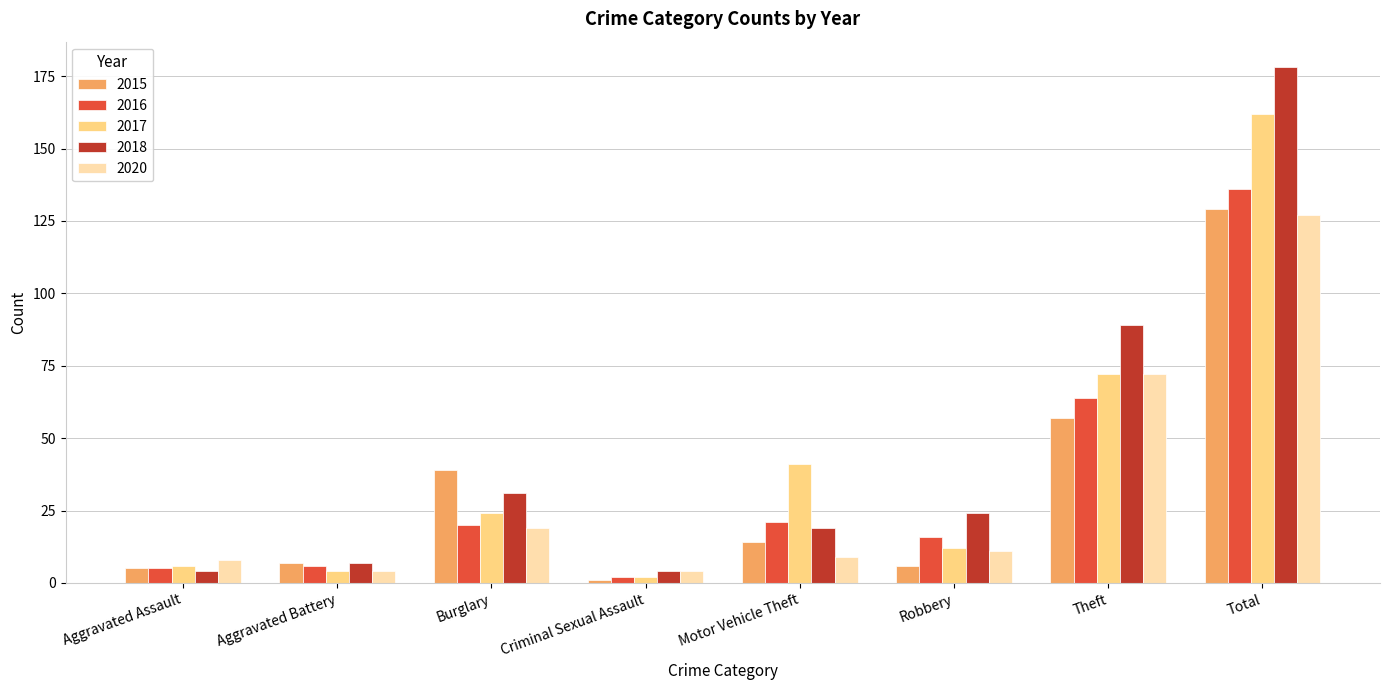

What is the total value across all series at Criminal Sexual Assault?

13